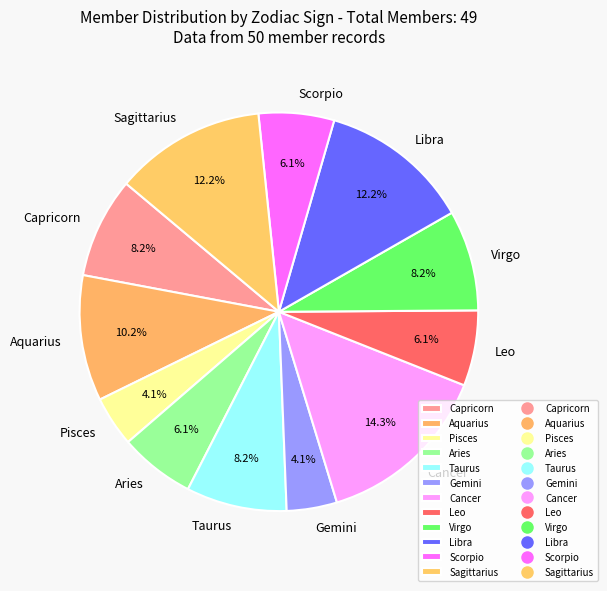

What is the largest slice in the pie chart?

Cancer